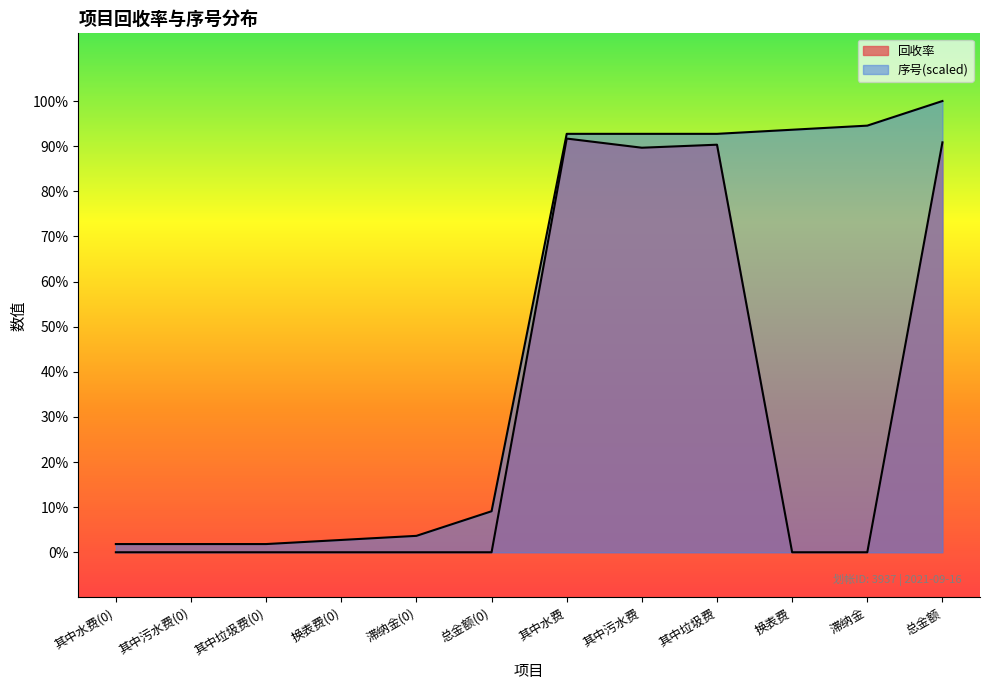

At which category does the chart reach its minimum across all series?

其中水费(0)